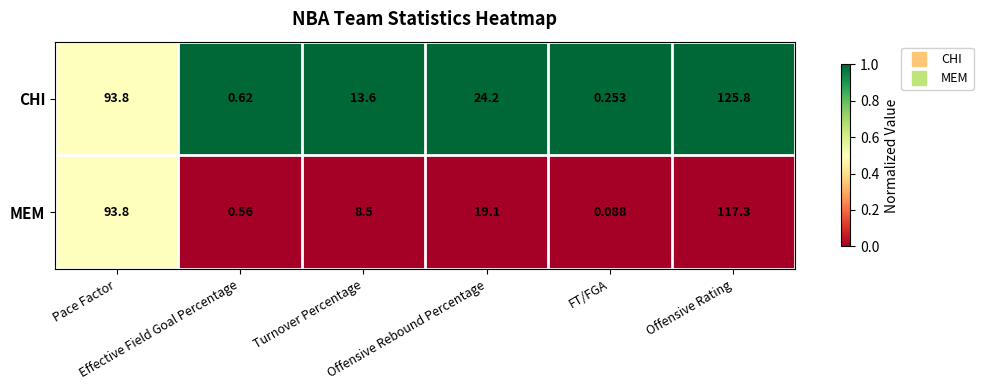

Which series has the largest total across all categories?

CHI